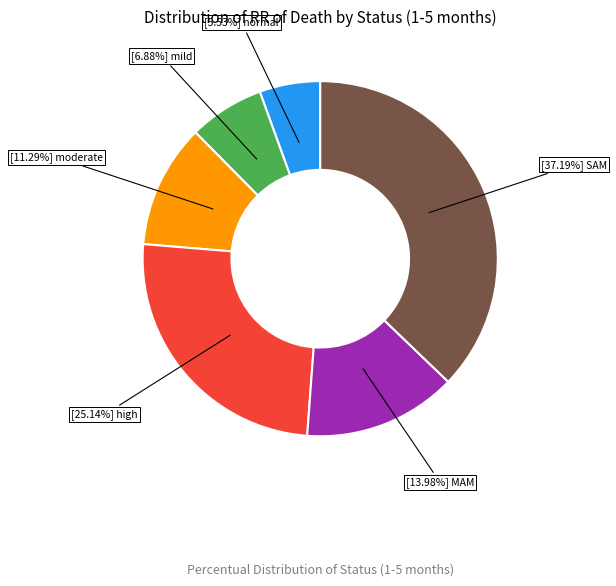

Does any single category account for the majority?

No